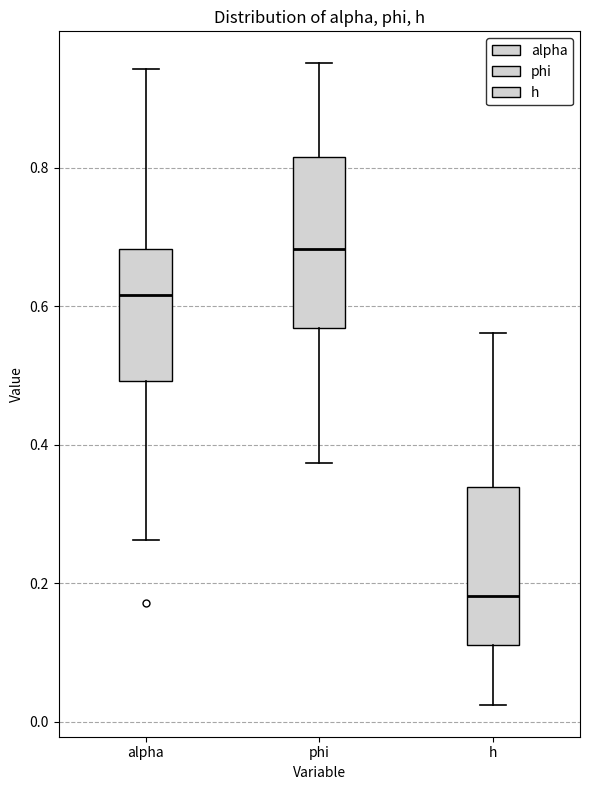

Which box has the lowest median line?

h